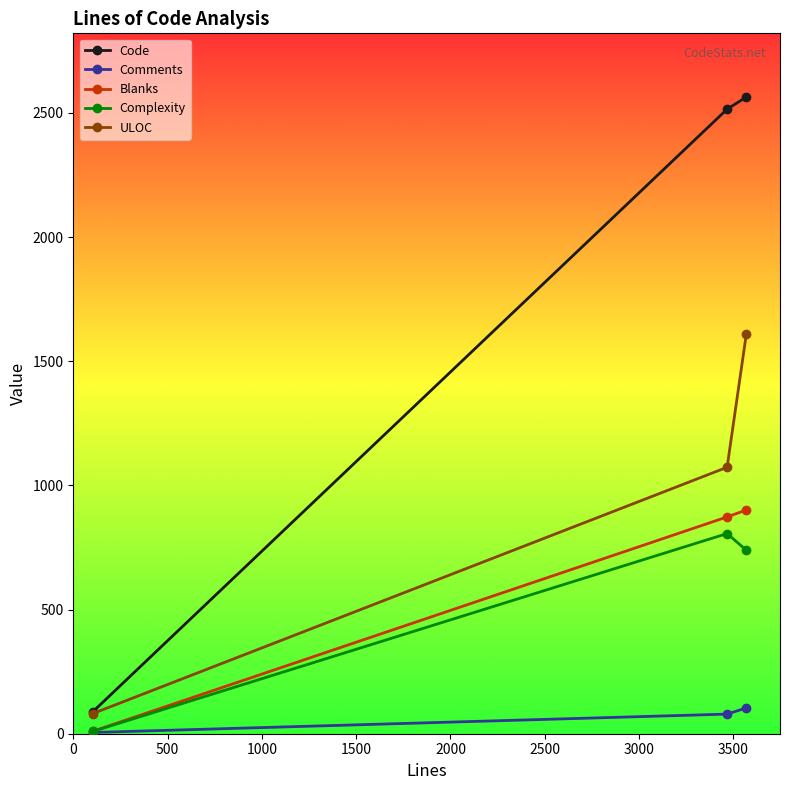

Which series has the largest total across all categories?

Code